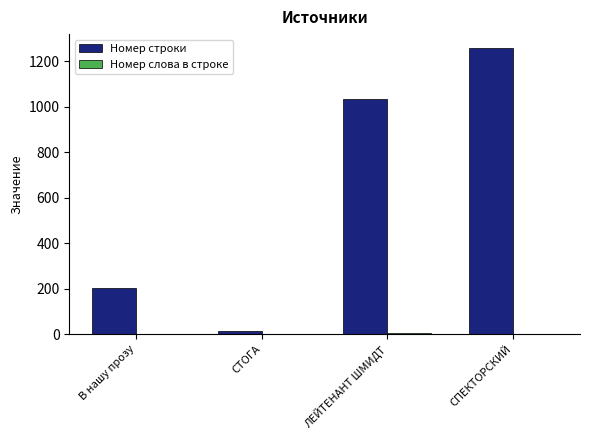

The value of Номер строки at СТОГА is 15. True or false?

True